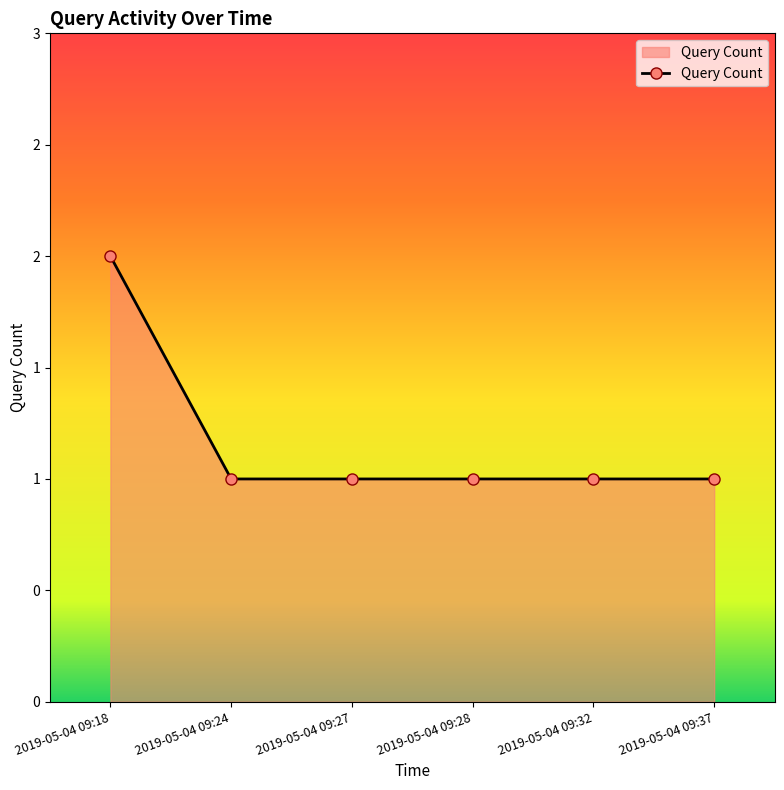

Is this an area chart (filled region under the line)?

Yes